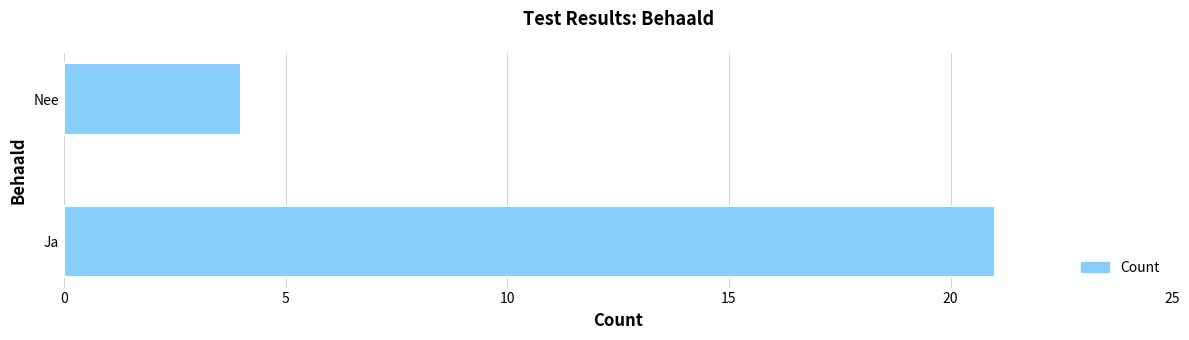

Between Nee and Ja, which is larger?

Ja